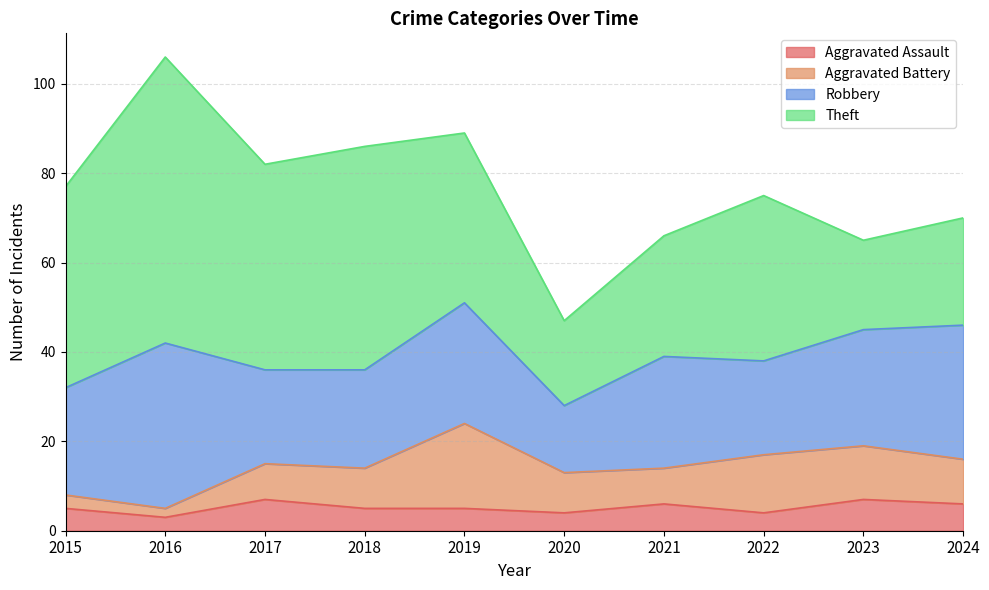

Is it true that Aggravated Battery equals 8 at 2021?

True